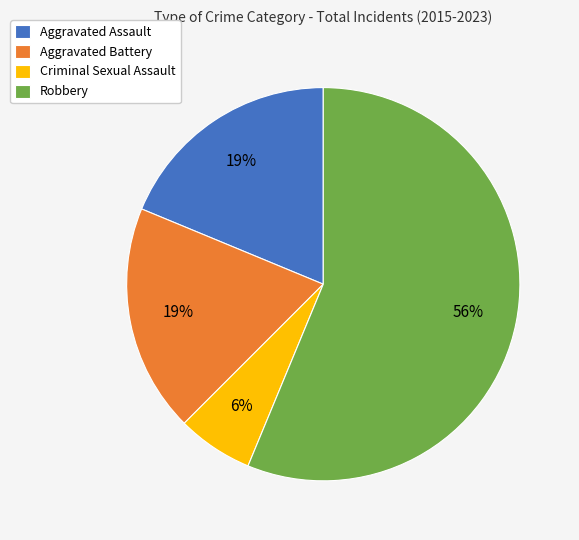

Is it true that Aggravated Battery is 9% of the pie?

False